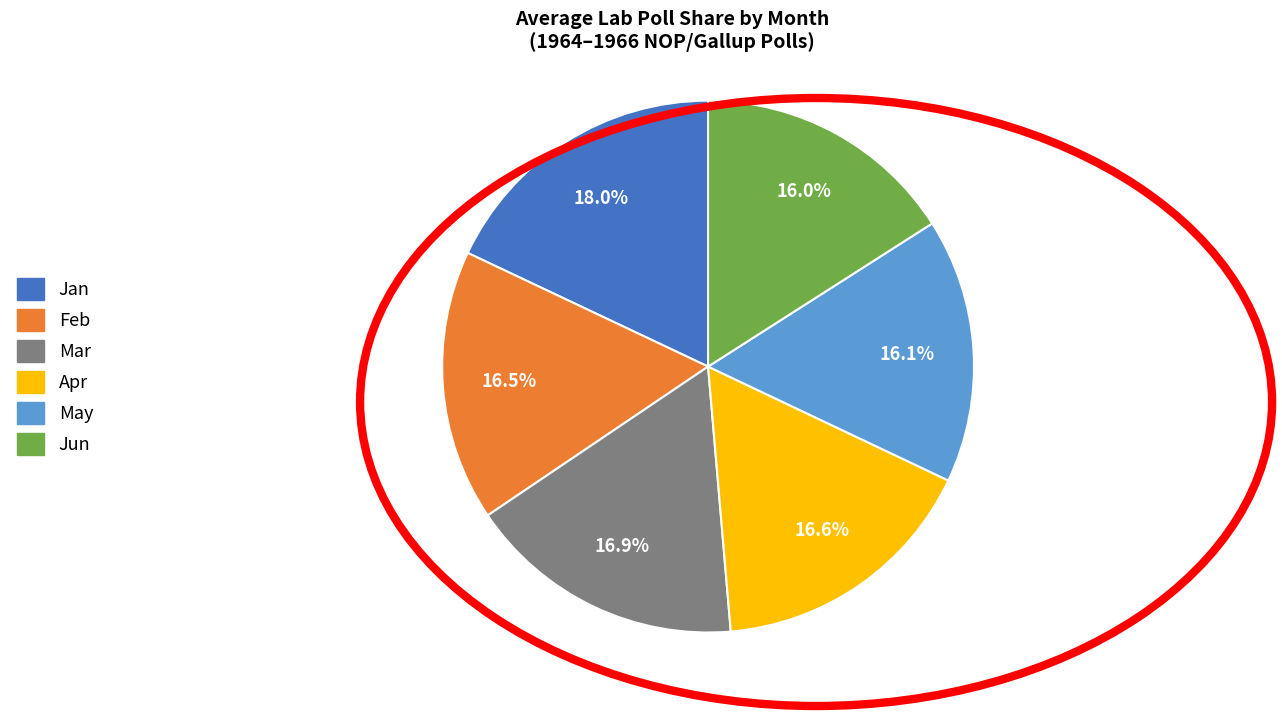

What is the ratio of the value at Jan to the value at Feb?

1.1